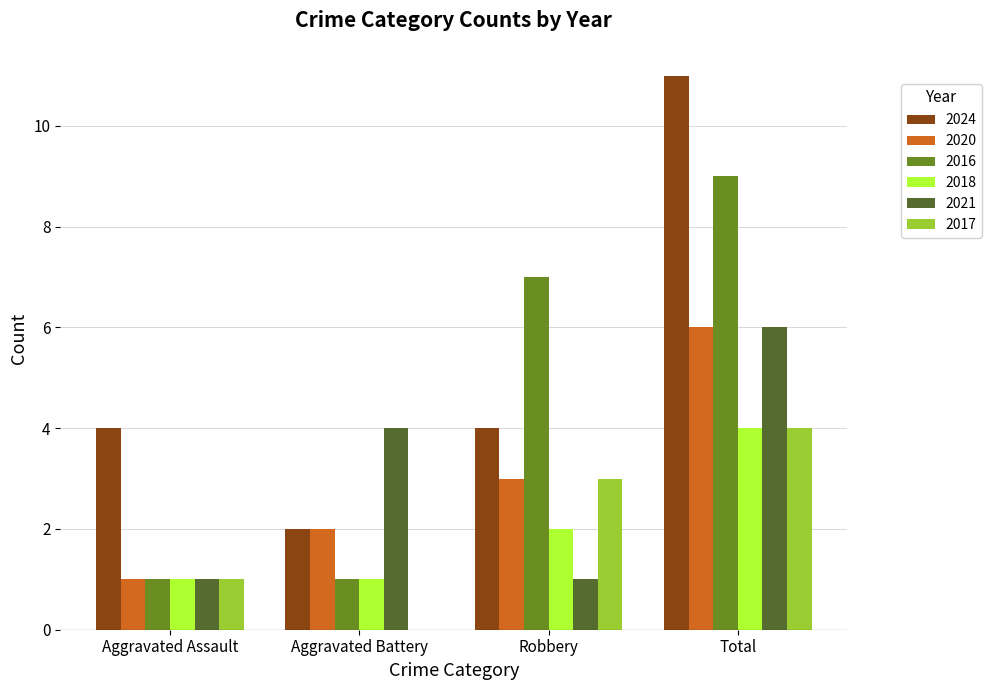

What value does the 2017 series have at Robbery?

3